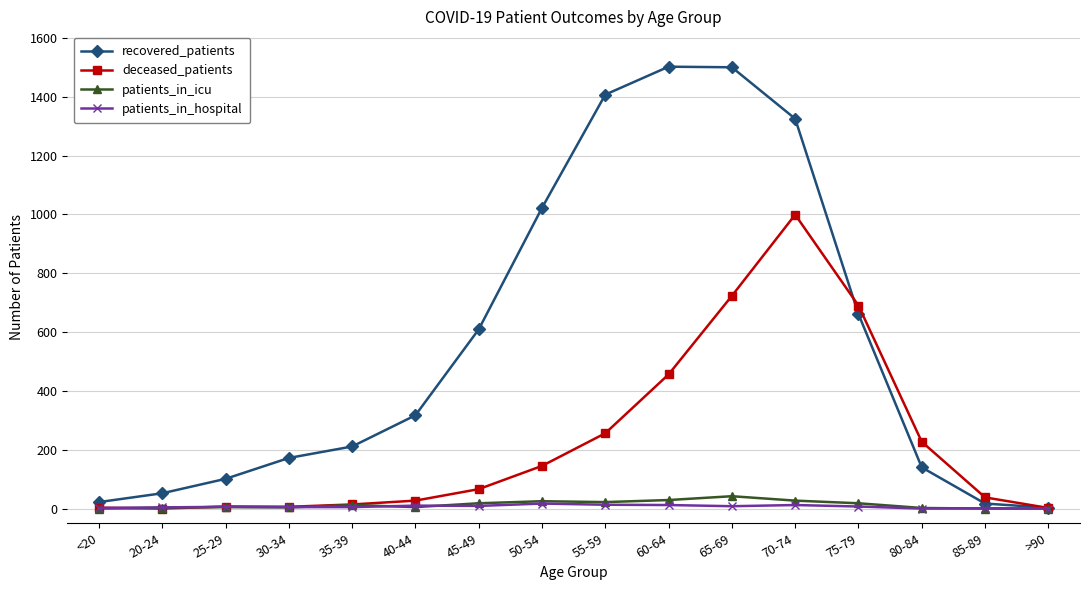

True or false: patients_in_hospital has more than 2 interior local peaks.

True